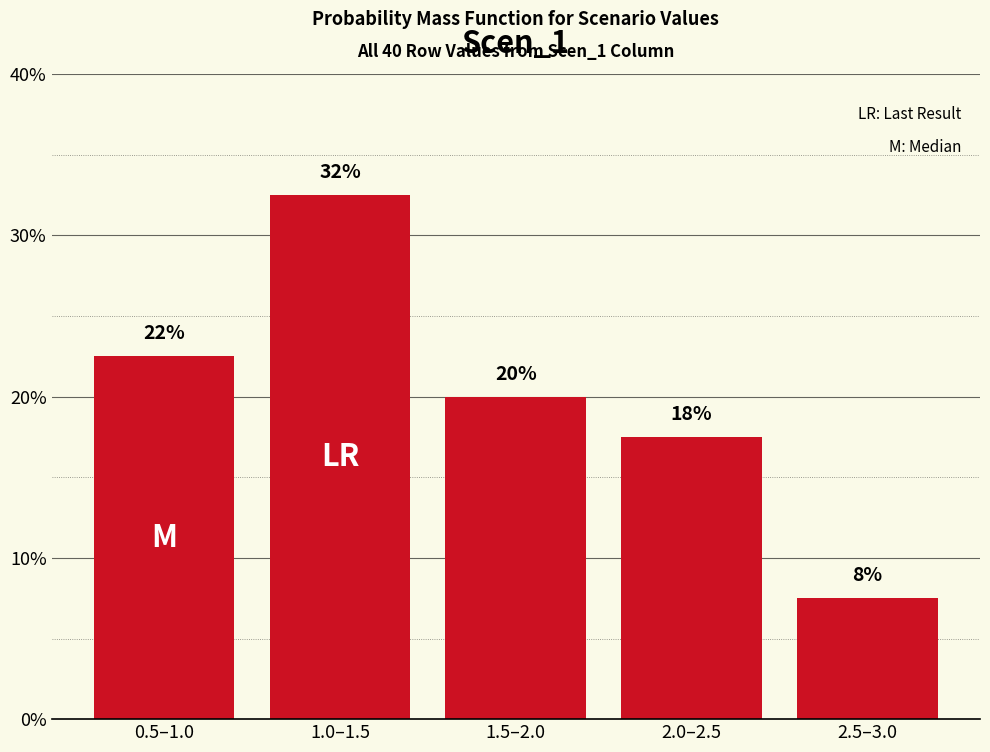

Are the bars horizontal?

No